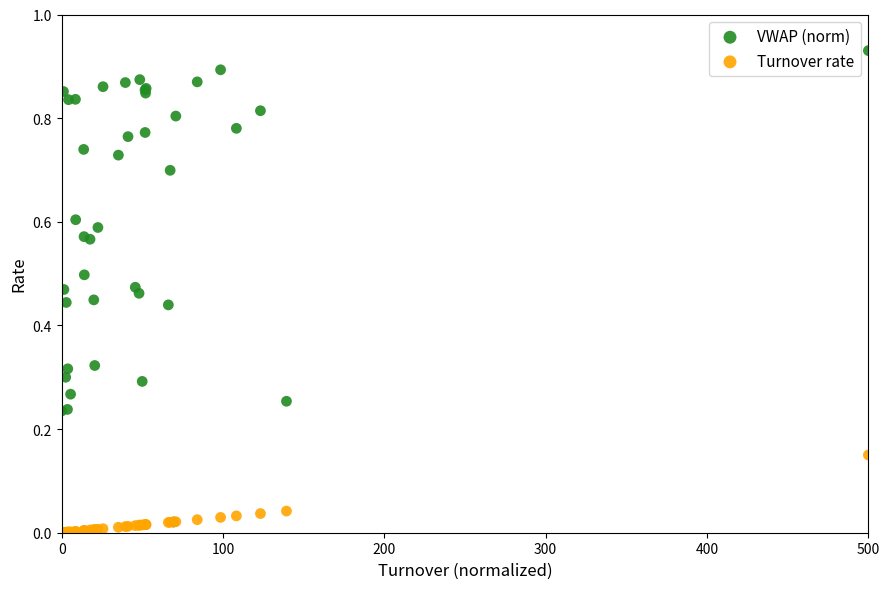

What are all the series names shown in the legend?

VWAP (norm), Turnover rate